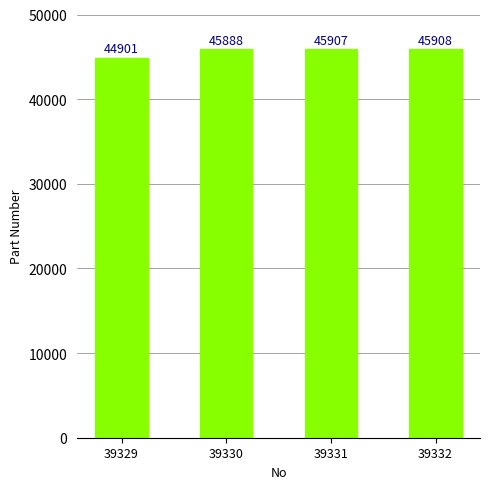

What is the minimum value shown in the chart?

44901